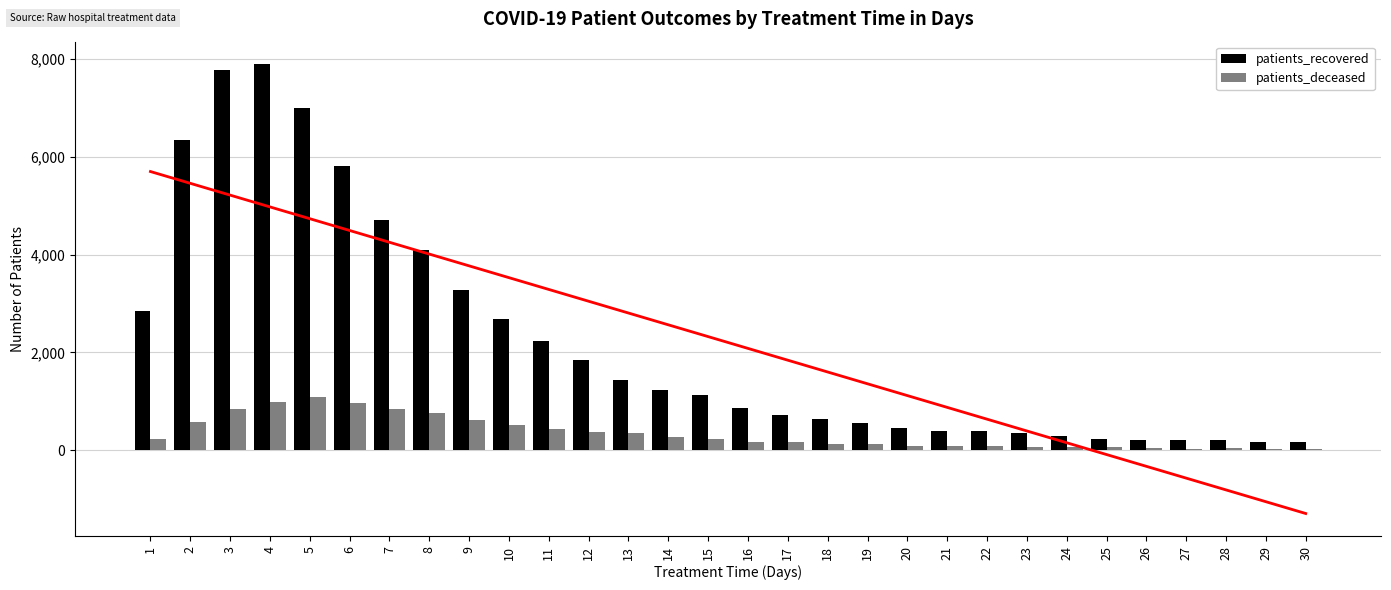

Between 9 and 20, which series saw the biggest shift?

patients_recovered